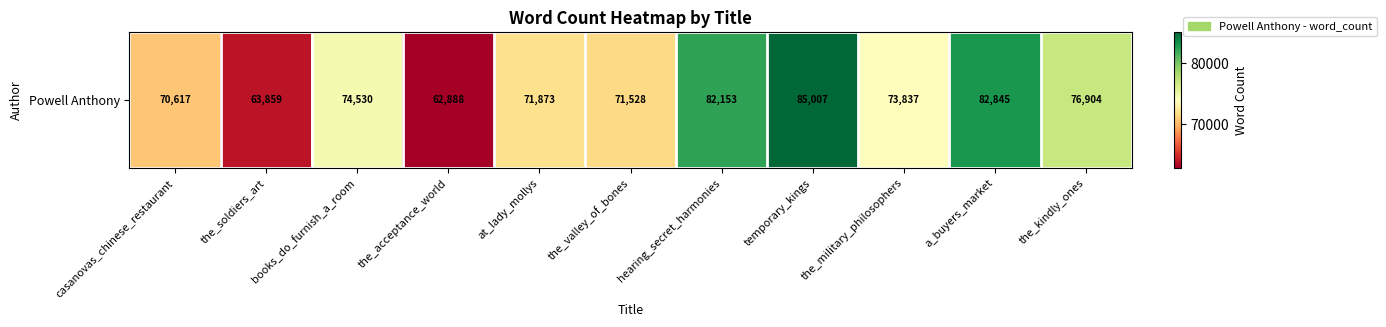

The chart shows a value of 76904 at the_kindly_ones. True or false?

True